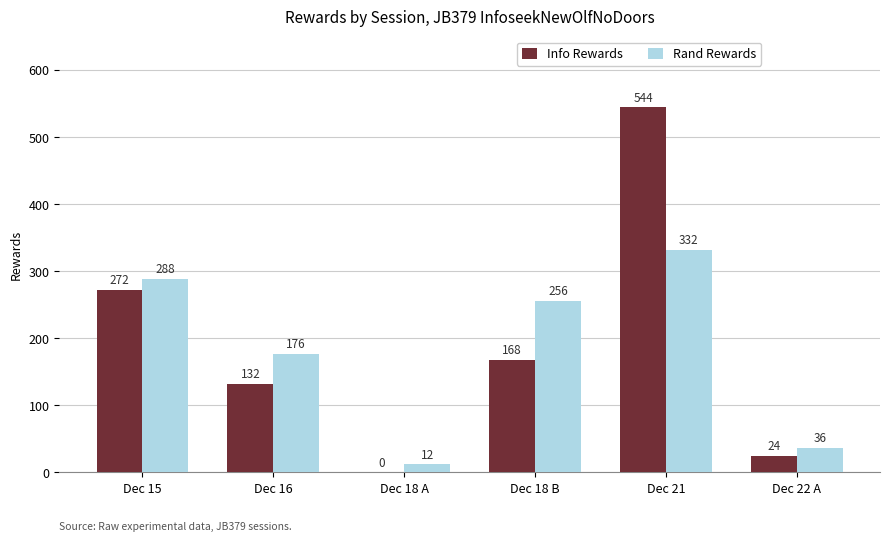

What is the total value across all series at Dec 22 A?

60